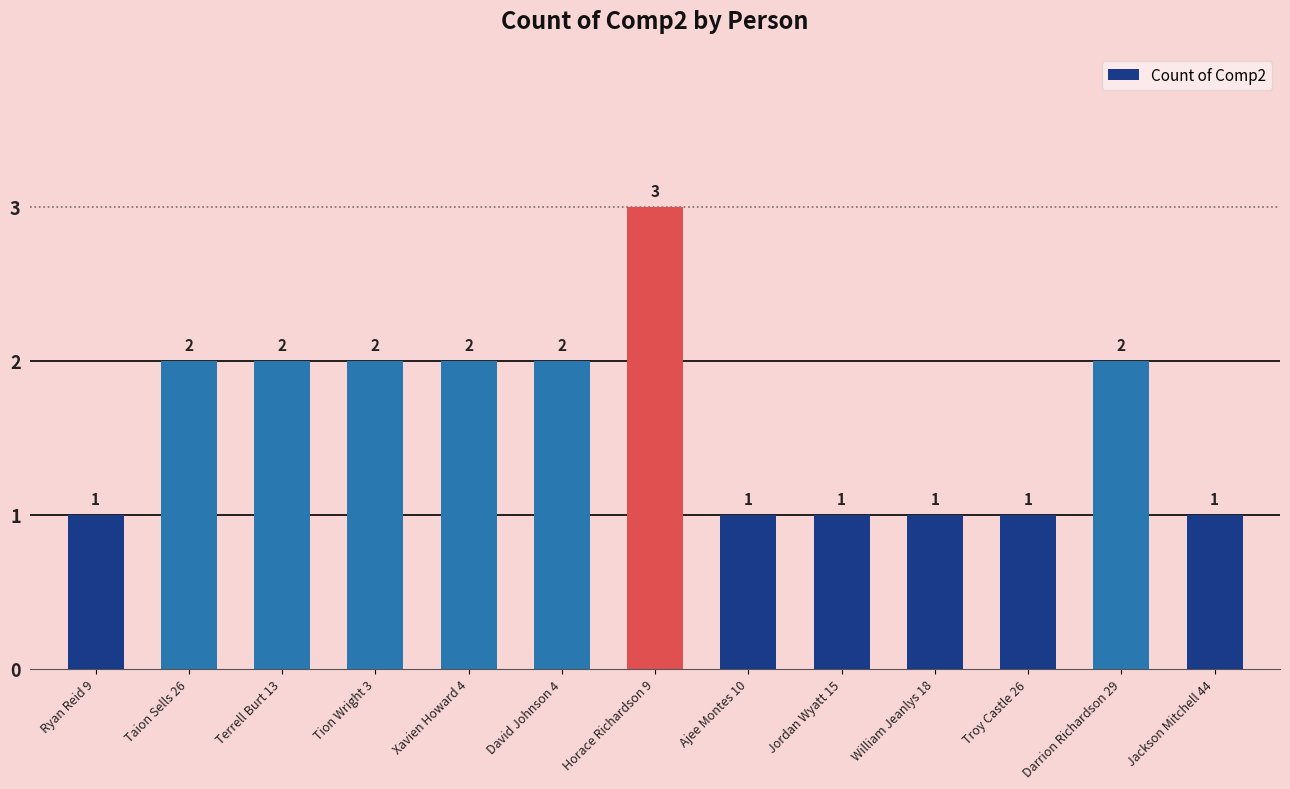

Reading right to left, list all the values displayed in this chart.

1	2	1	1	1	1	3	2	2	2	2	2	1